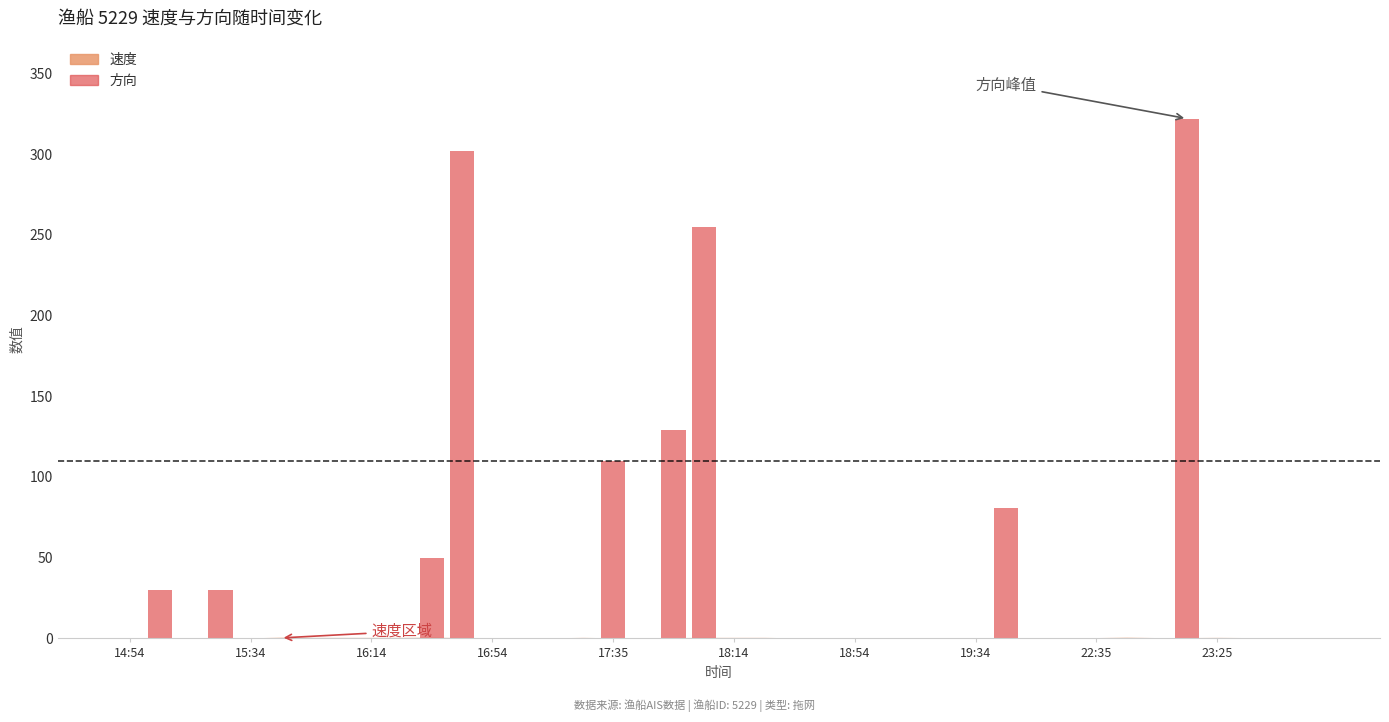

What is the sum of all values?

1309